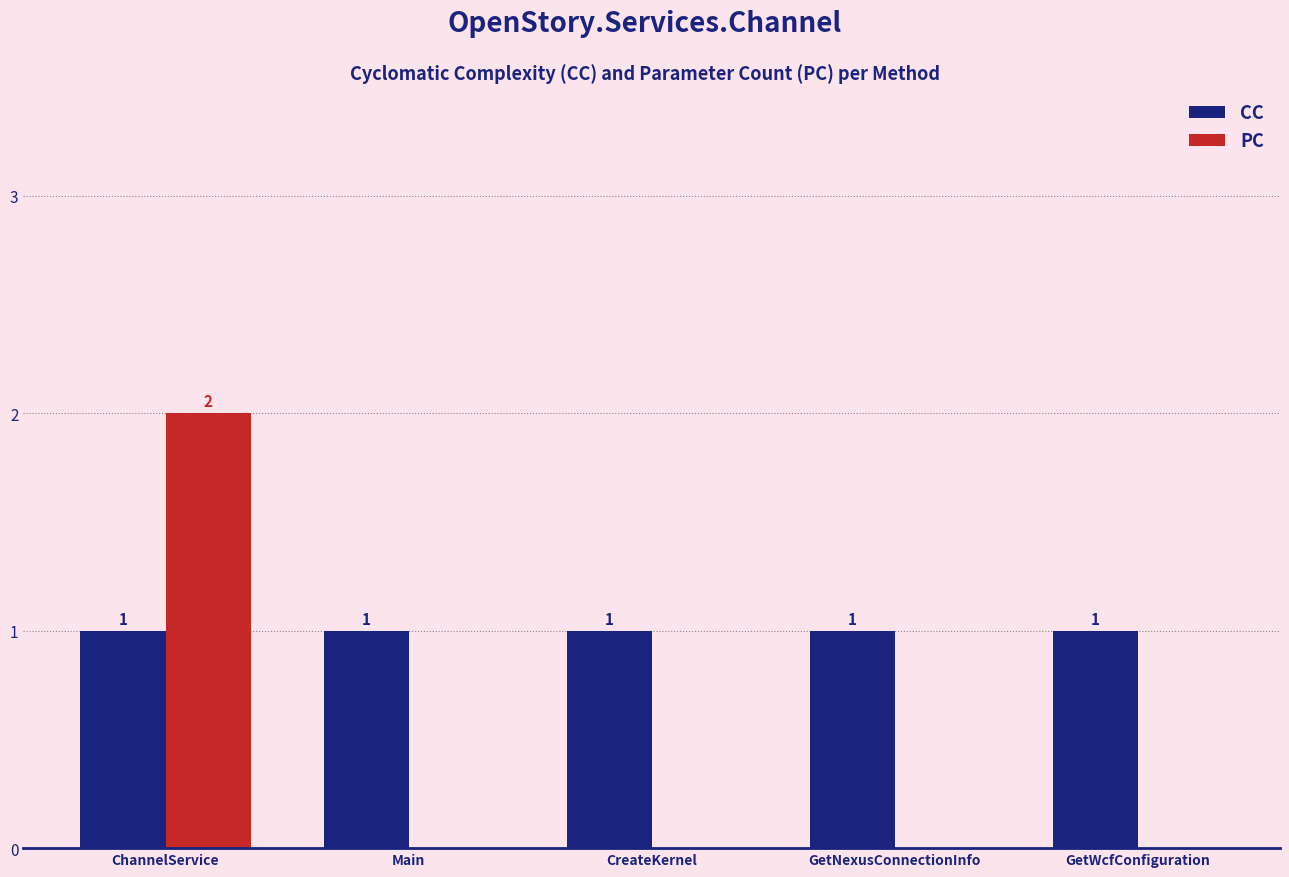

Is it true that PC equals 0 at GetNexusConnectionInfo?

True